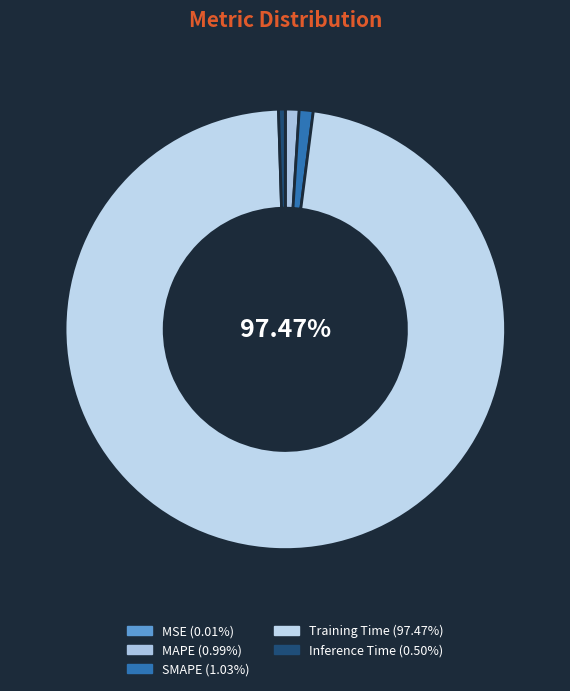

Which slice is the smallest?

MSE